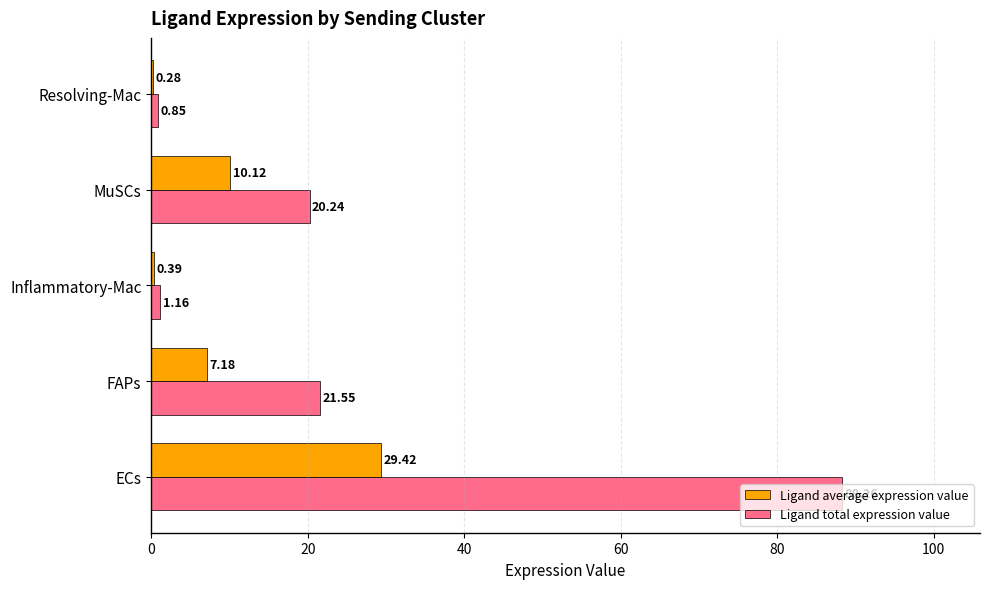

What is the sum of all Ligand average expression value values?

47.4